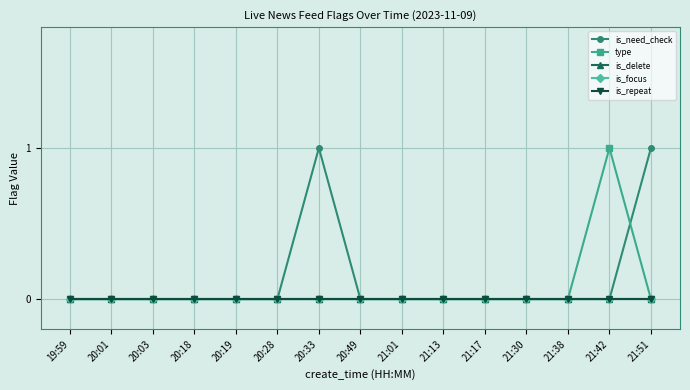

True or false: is_need_check and is_repeat cross at least once.

False